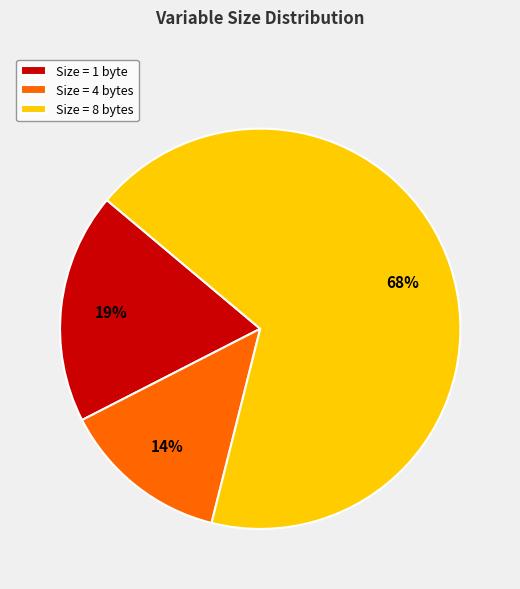

What percentage is the Size = 1 byte slice, to the nearest percent?

19%